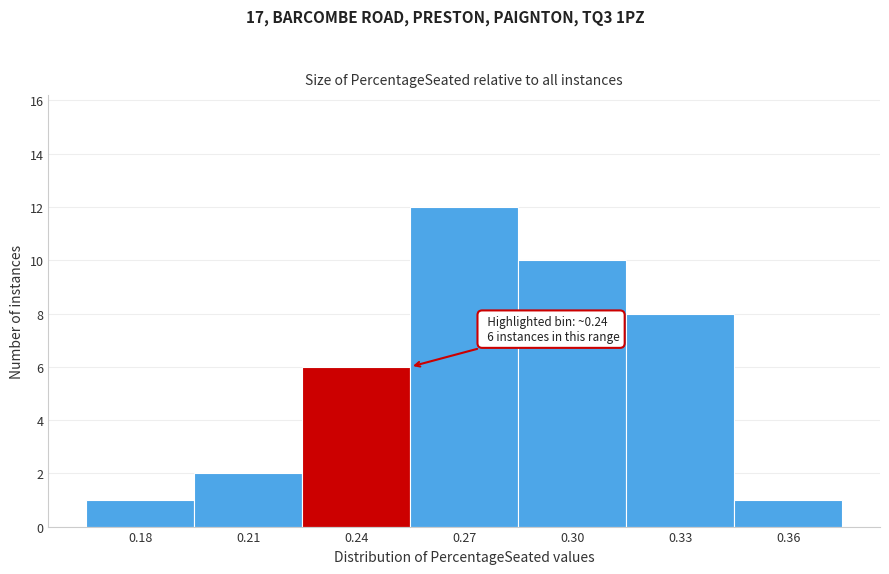

Reading left to right, transcribe all the data shown in this chart.

1	2	6	12	10	8	1